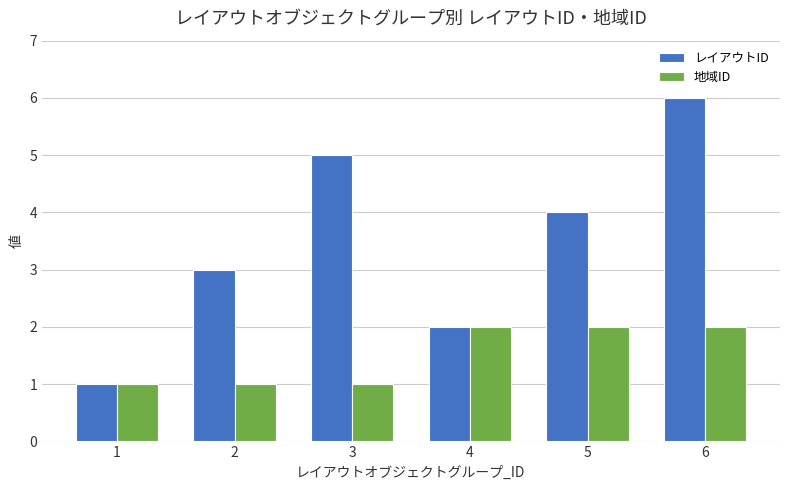

What is the value of the 地域ID bar at the 2nd from the left?

1